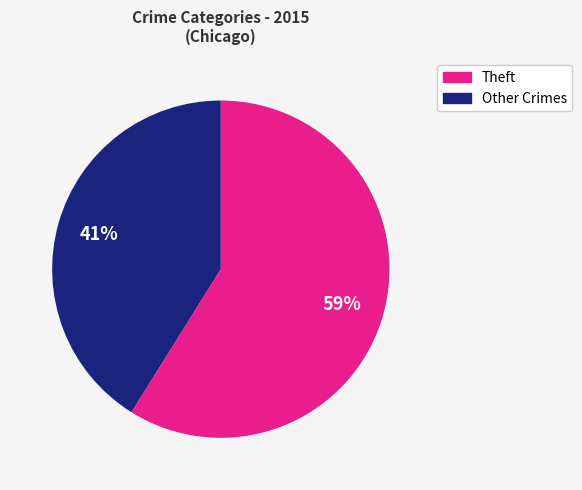

How many segments does this pie chart have?

2